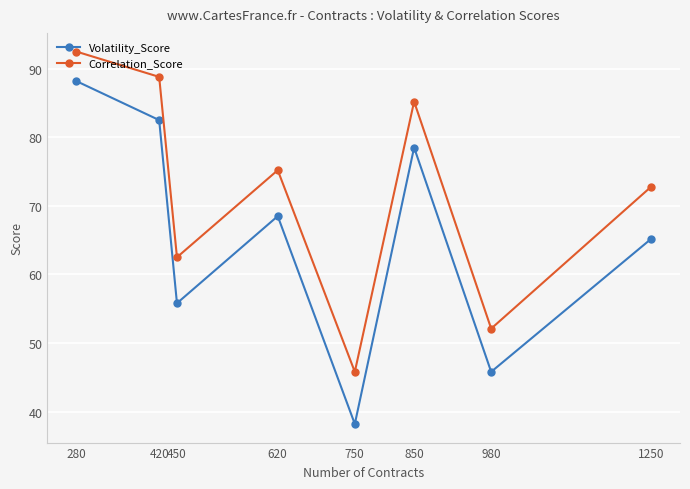

What is the smallest value displayed?

38.2